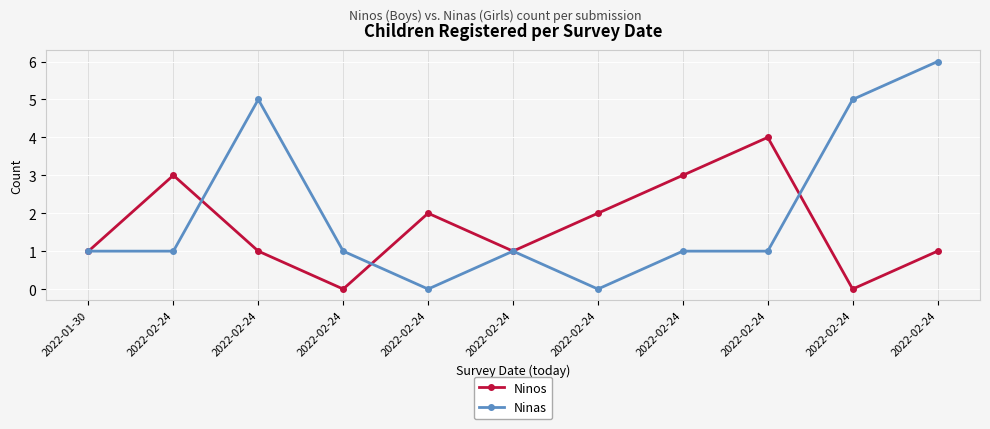

How many series are shown in this chart?

2